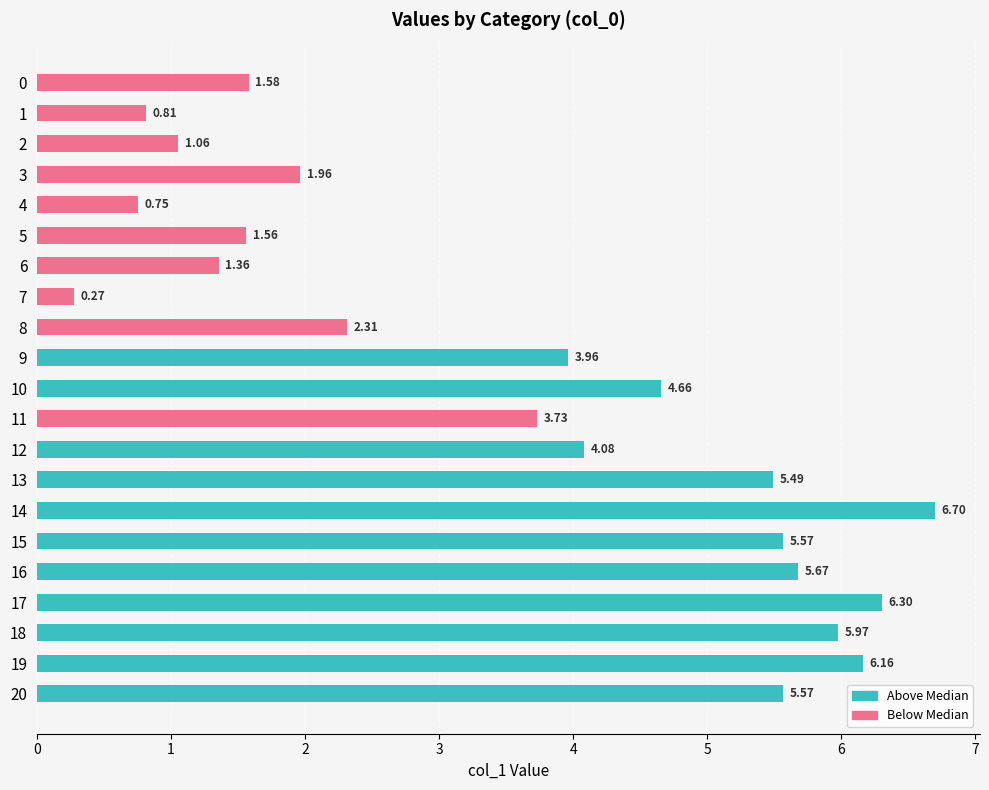

What is the change in value from 11 to 17?

+2.6